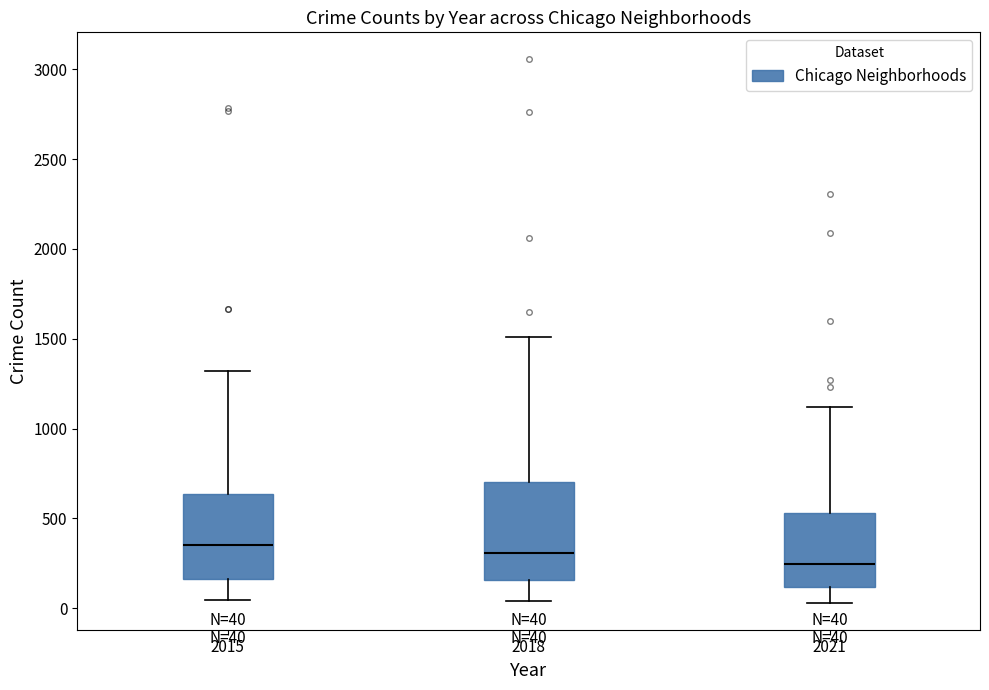

Which box is the tallest, from its lower edge to its upper edge?

2018